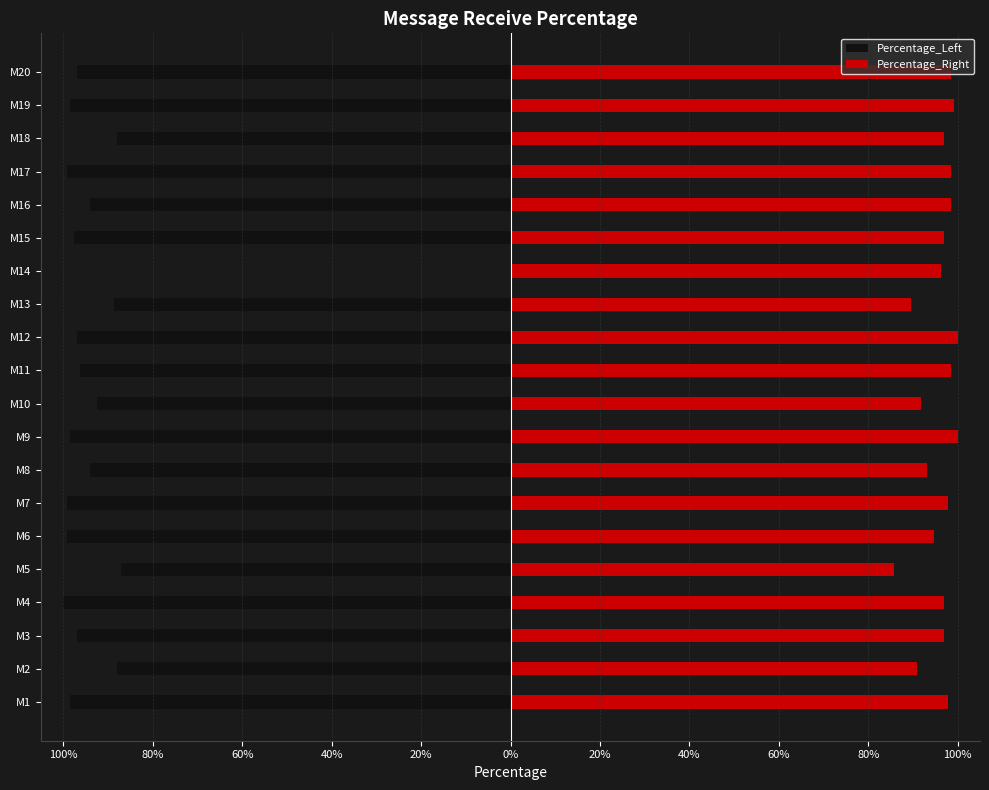

What is the spread (max minus min) of values at M1?

196.2